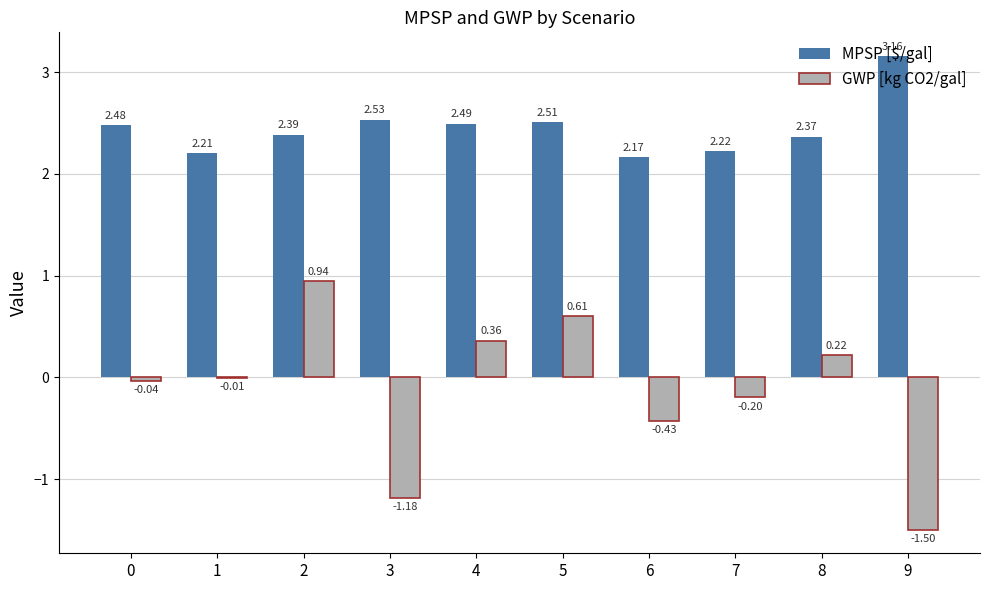

Are the bars grouped side by side (vs. stacked)?

Yes